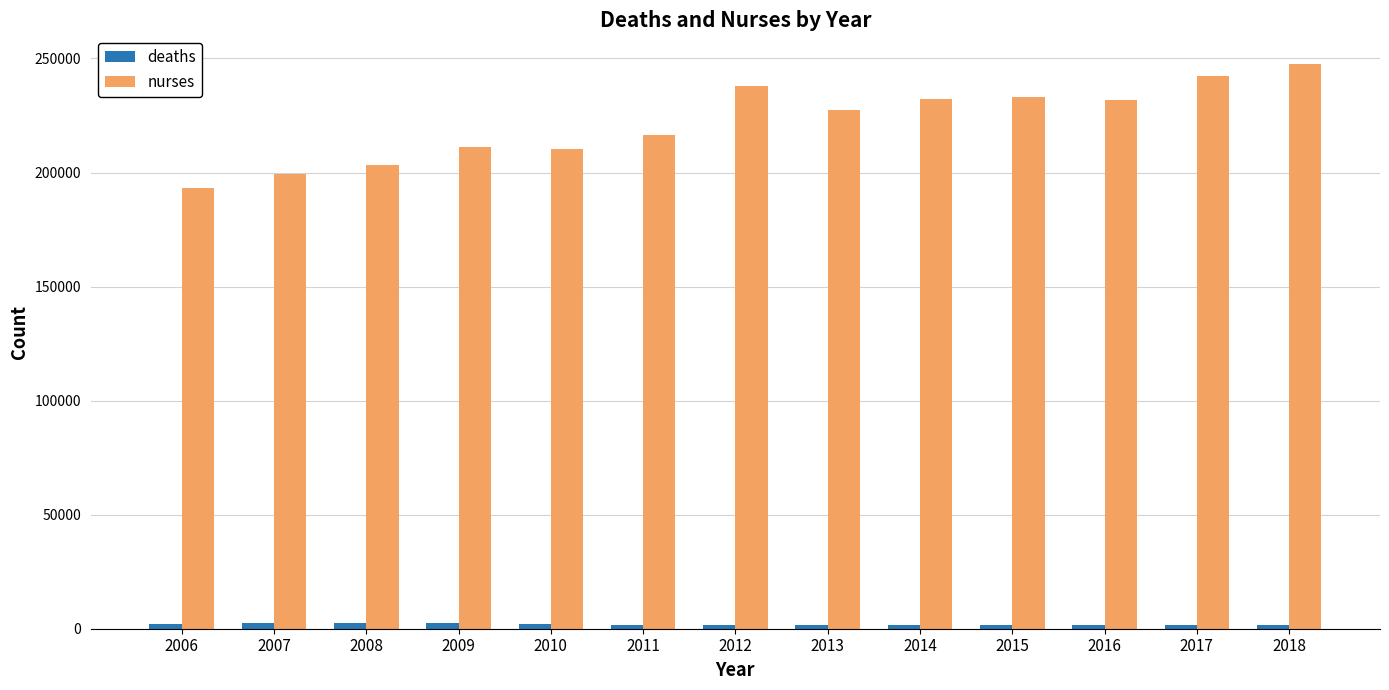

The value of nurses at 2018 is 83181. True or false?

False